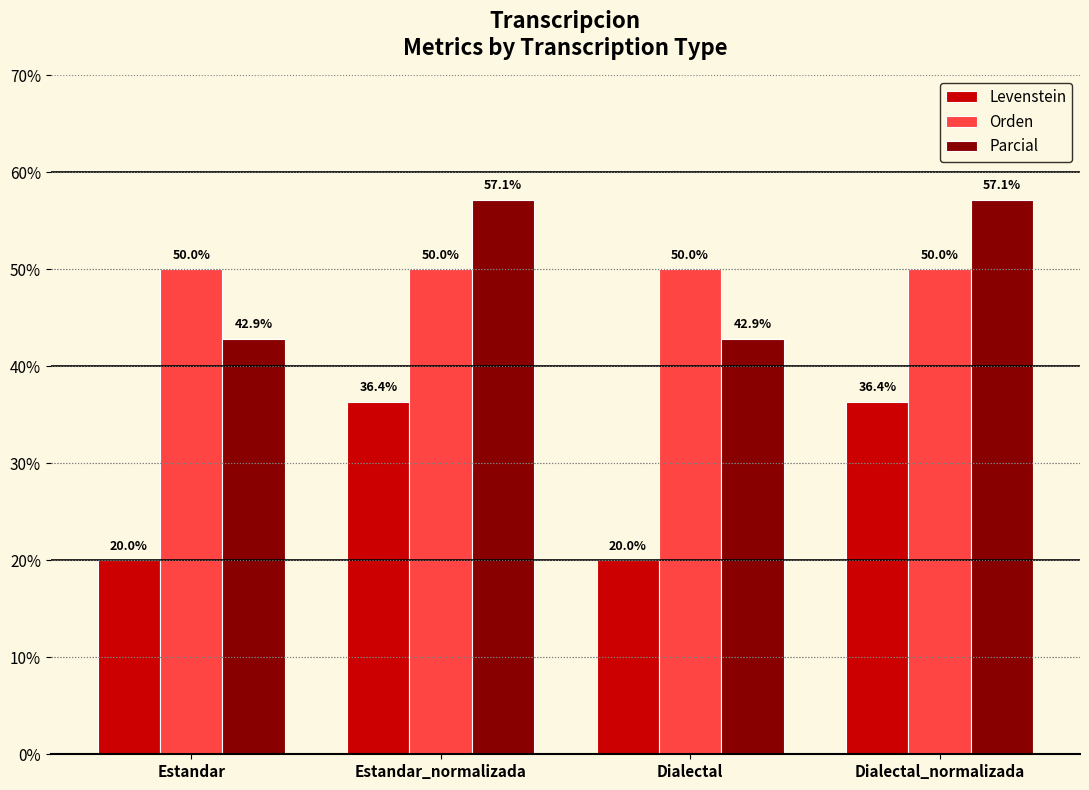

What is the total value across all series at Dialectal?

112.9